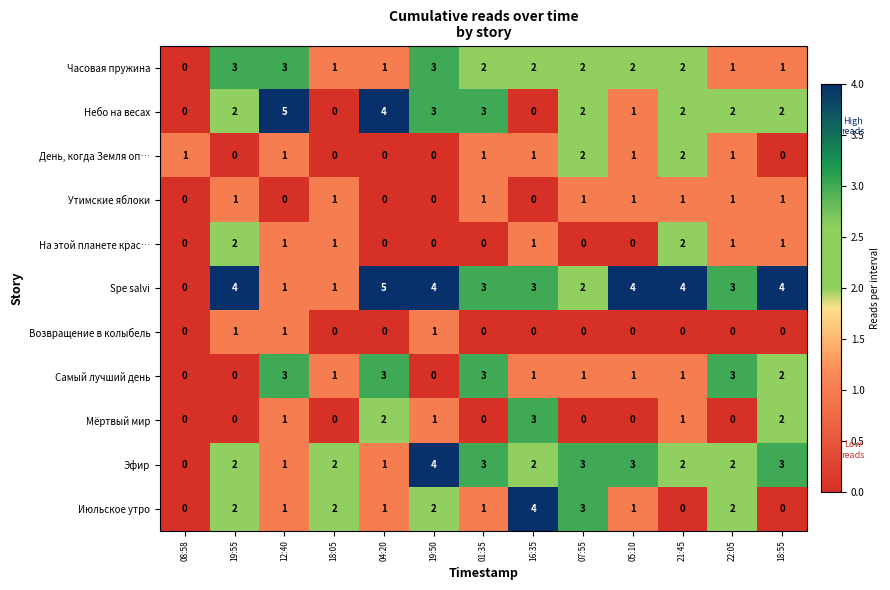

What is the difference between the maximum and minimum values in the Мёртвый мир series?

3